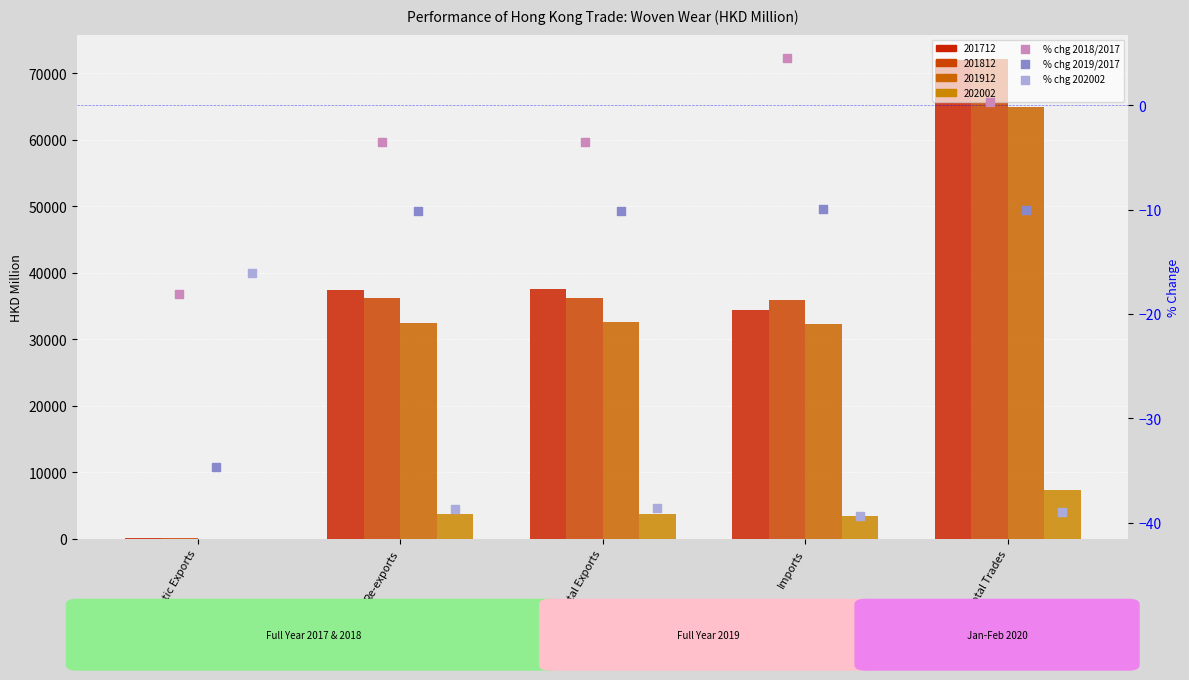

What is the total value across all series at Domestic Exports?

-68.9